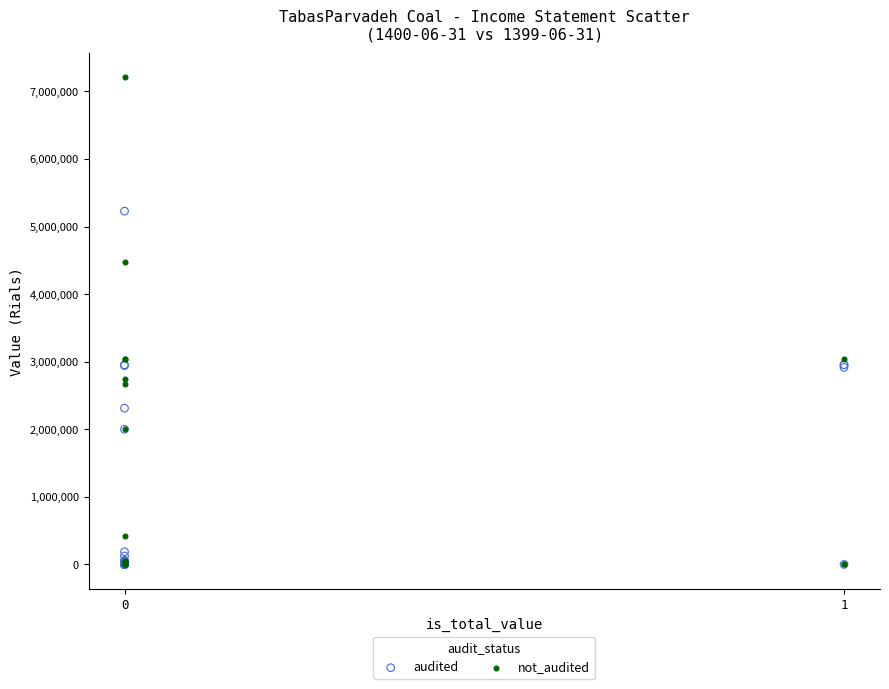

Which series reaches the maximum Y coordinate?

not_audited